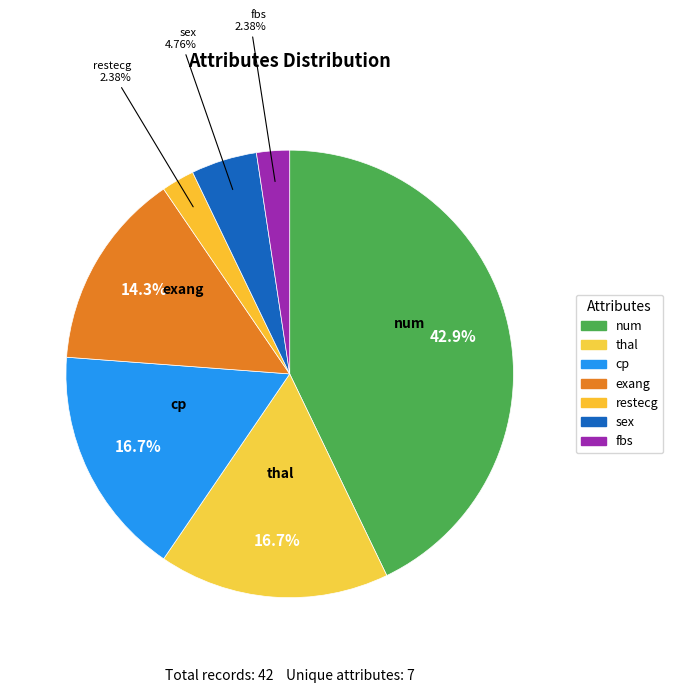

True or false: sex accounts for 16% of the total.

False